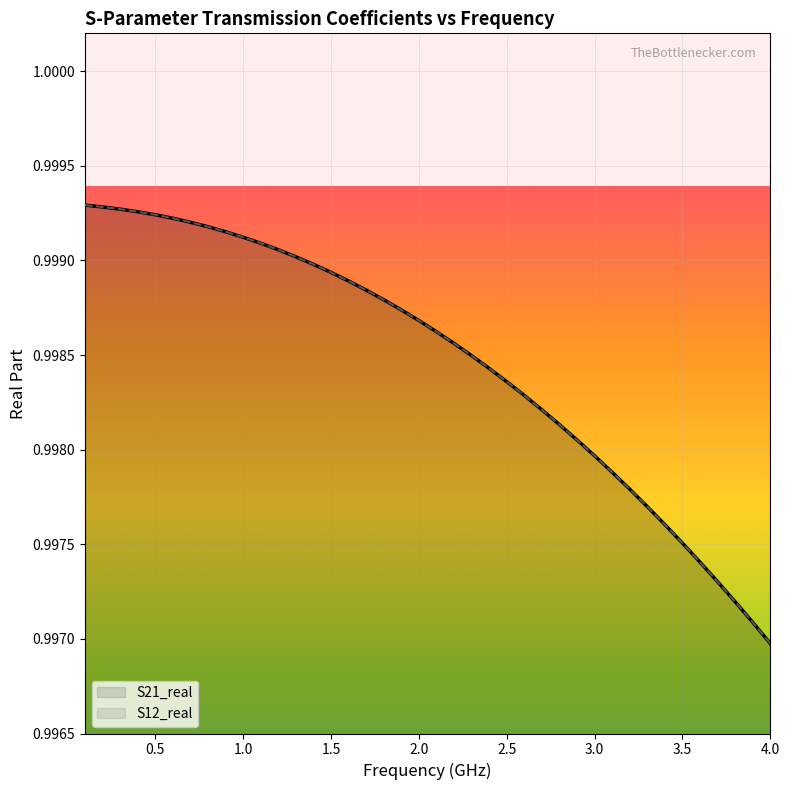

What position from the right is 0.5?

39